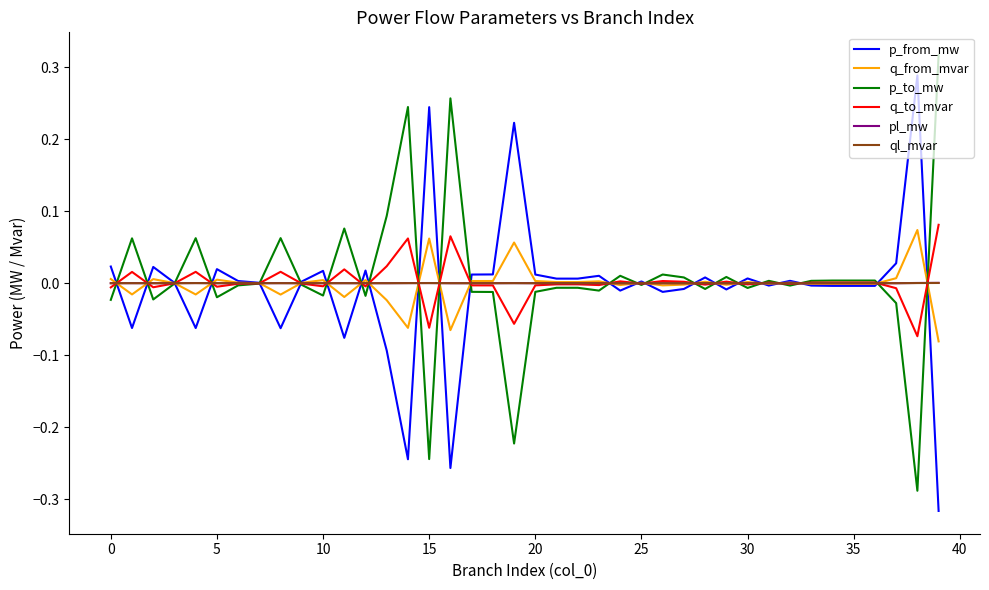

After their last crossing, which series has the higher values: p_to_mw or p_from_mw?

p_to_mw